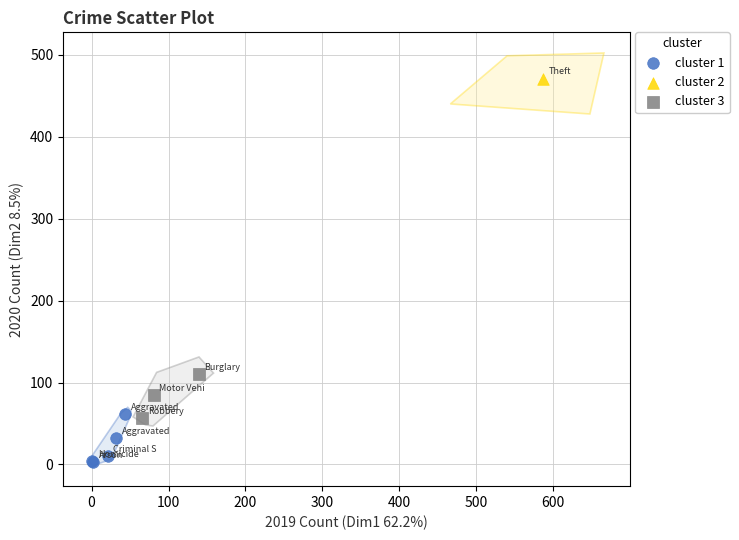

What are all the series names shown in the legend?

cluster 1, cluster 2, cluster 3